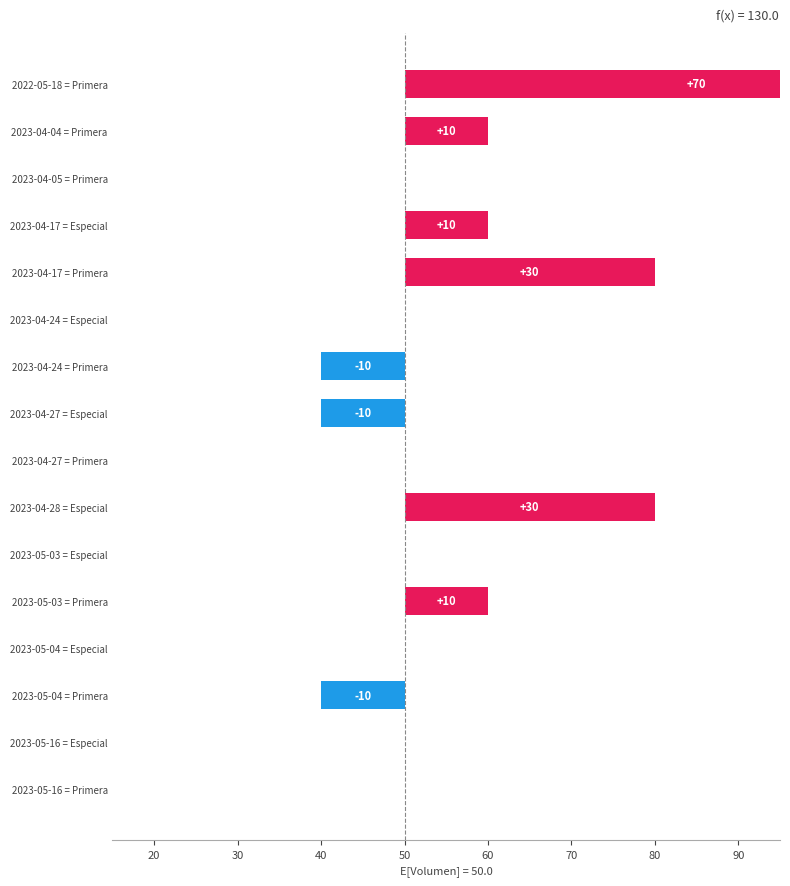

Is it true that the value at 2023-05-04 = Primera is -14?

False